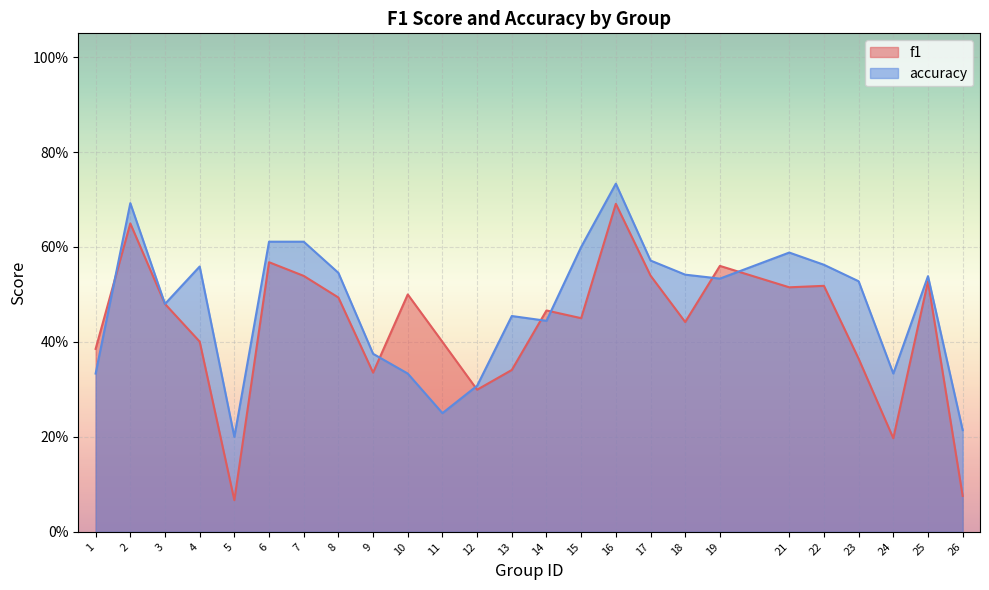

At which label is accuracy closest to 0?

5